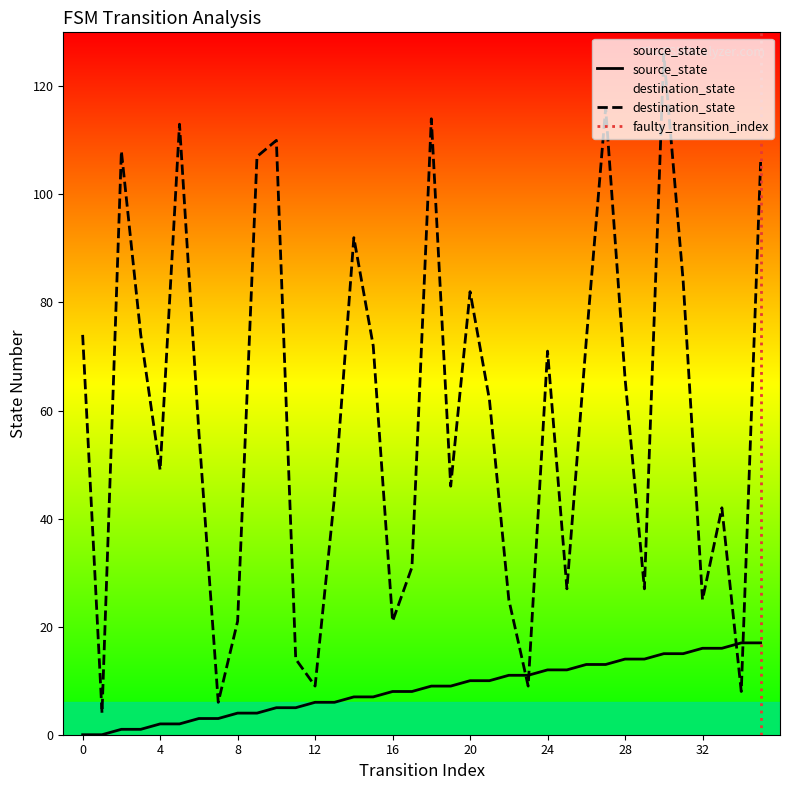

What is the approximate value of destination_state at 10?

110